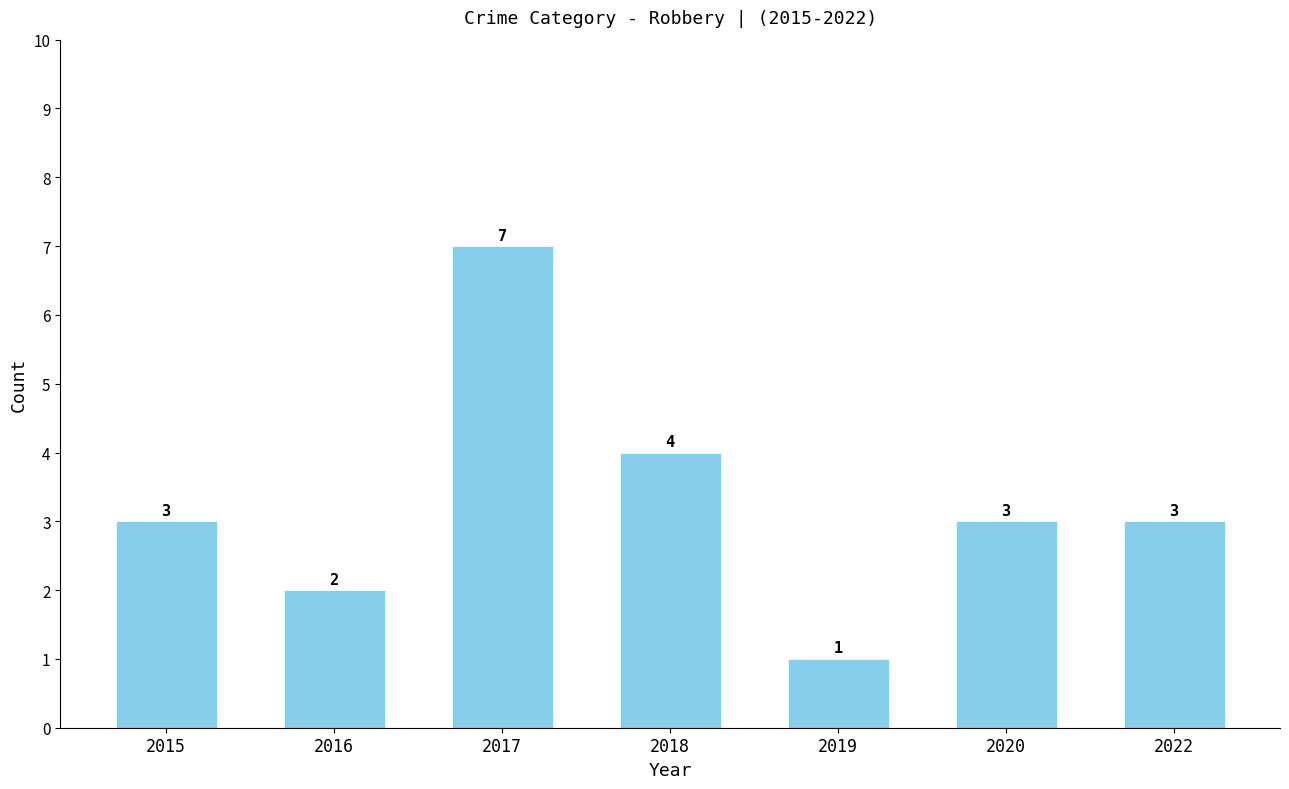

What is the sum of all values?

23